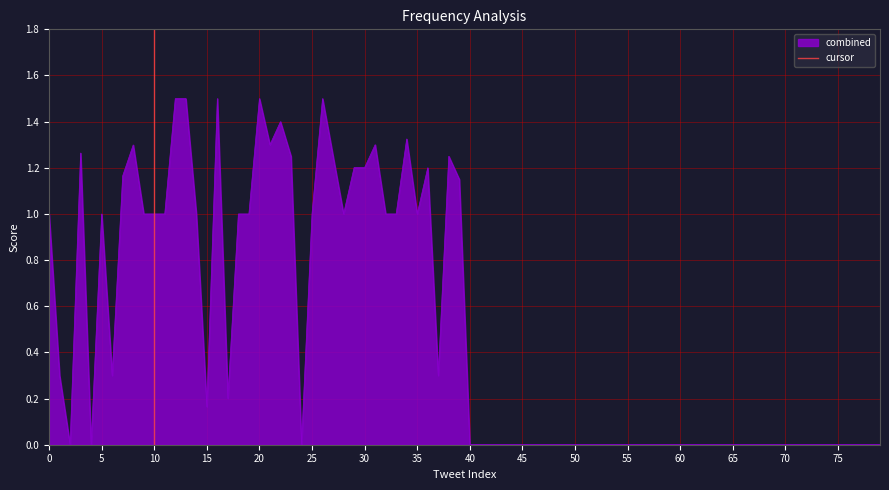

What is the maximum value for combined?

1.5